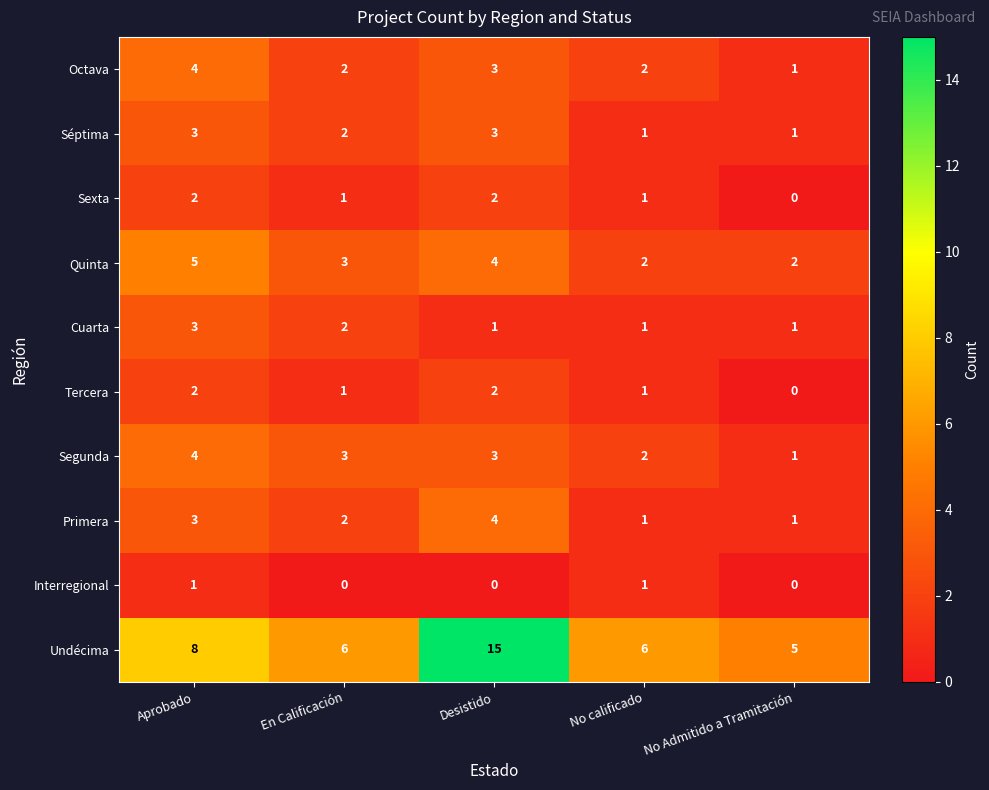

True or false: Tercera has a value of -1 at No Admitido a Tramitación.

False